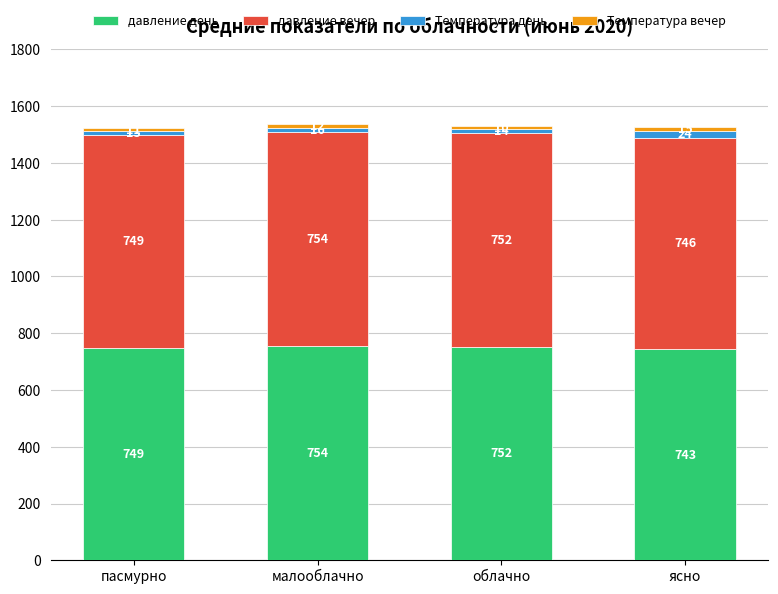

What value does the давление день series have at малооблачно?

754.0